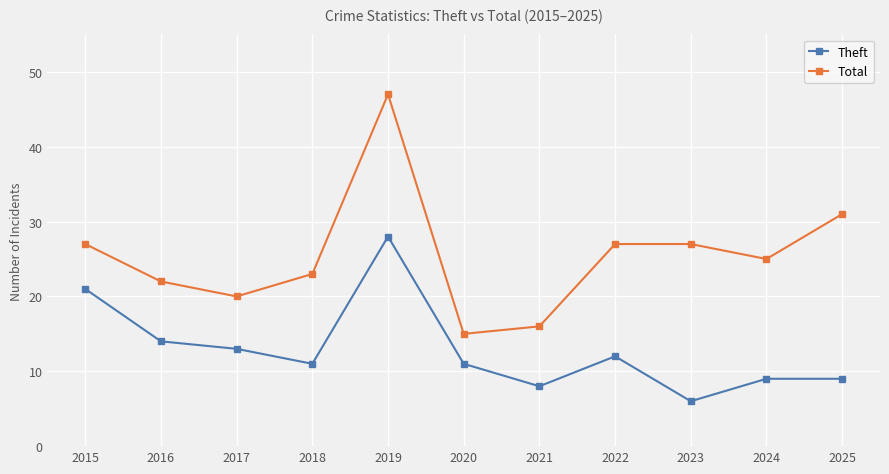

True or false: Total and Theft cross at least once.

False